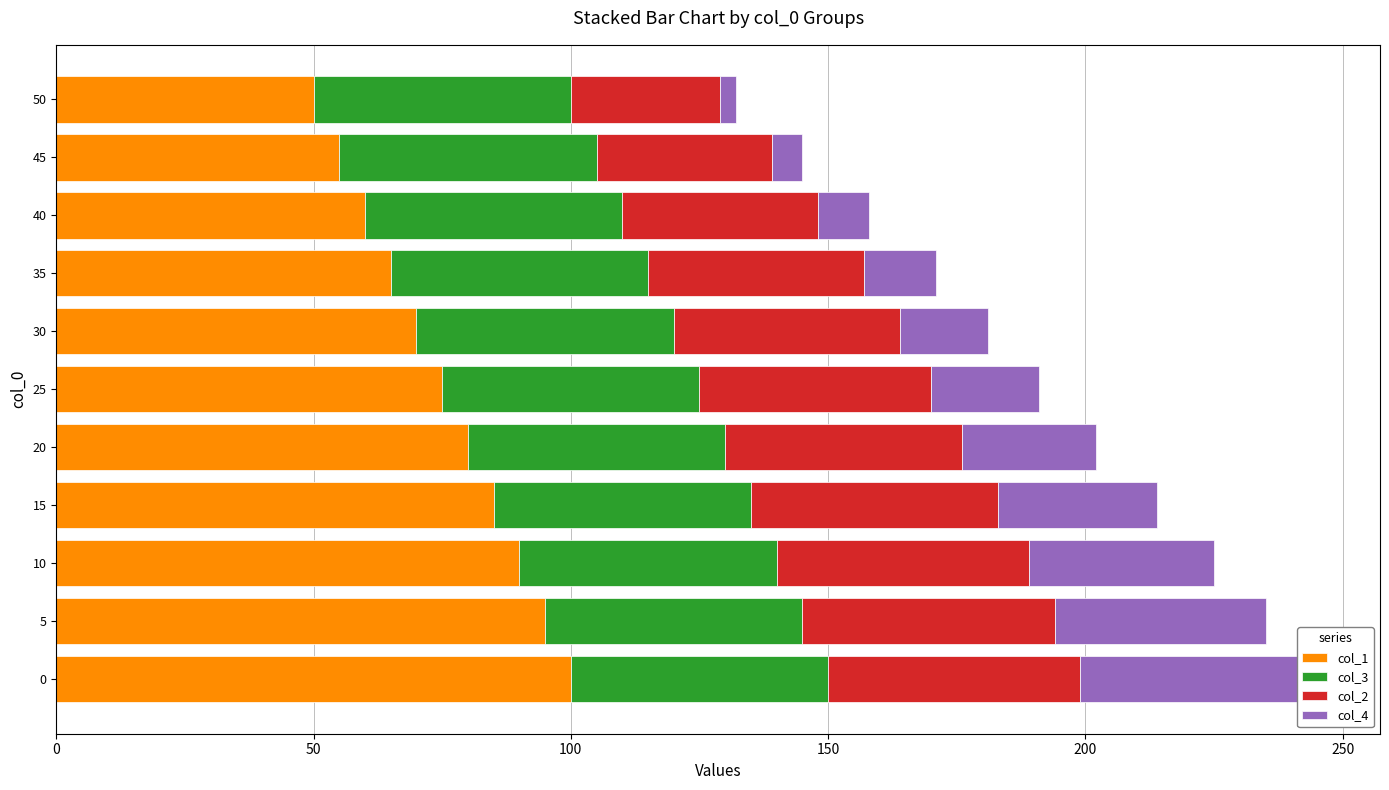

How many col_1 values are between 60 and 90?

7